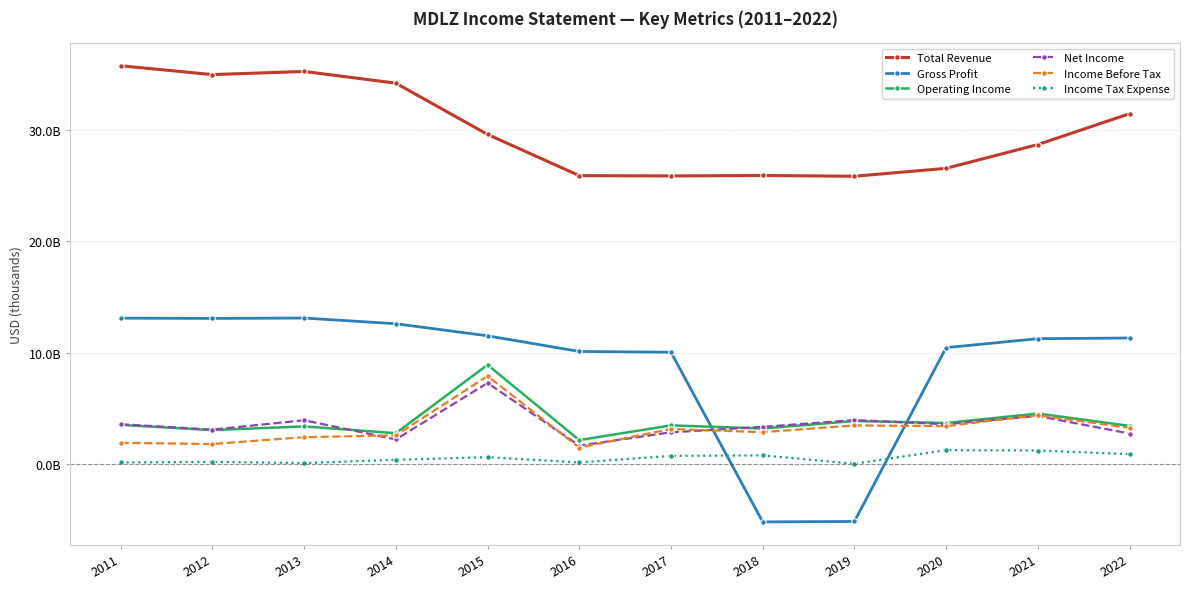

The Operating Income series shows 1193566 at 2022. True or false?

False